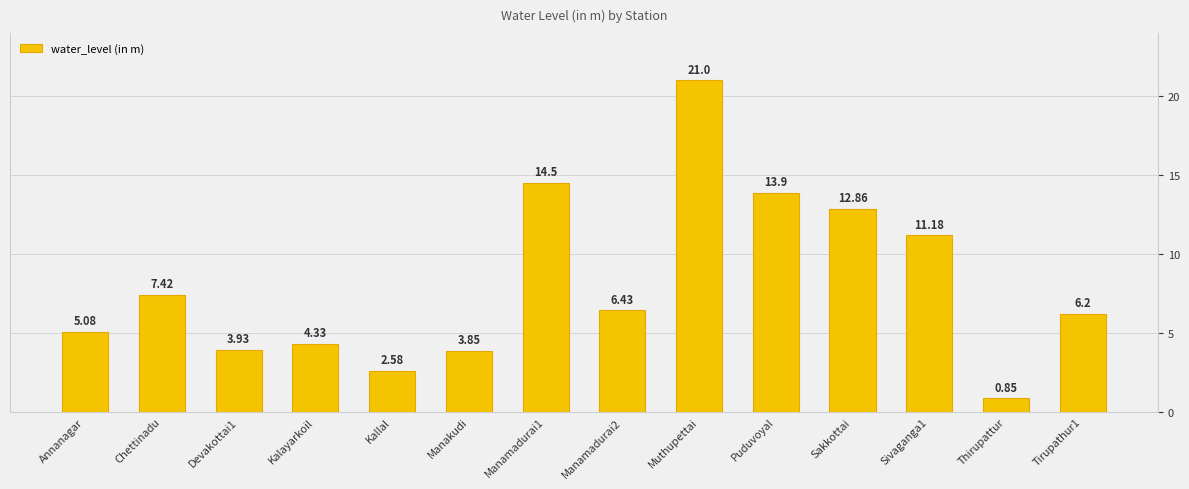

What is the difference between the second highest and minimum values?

13.7